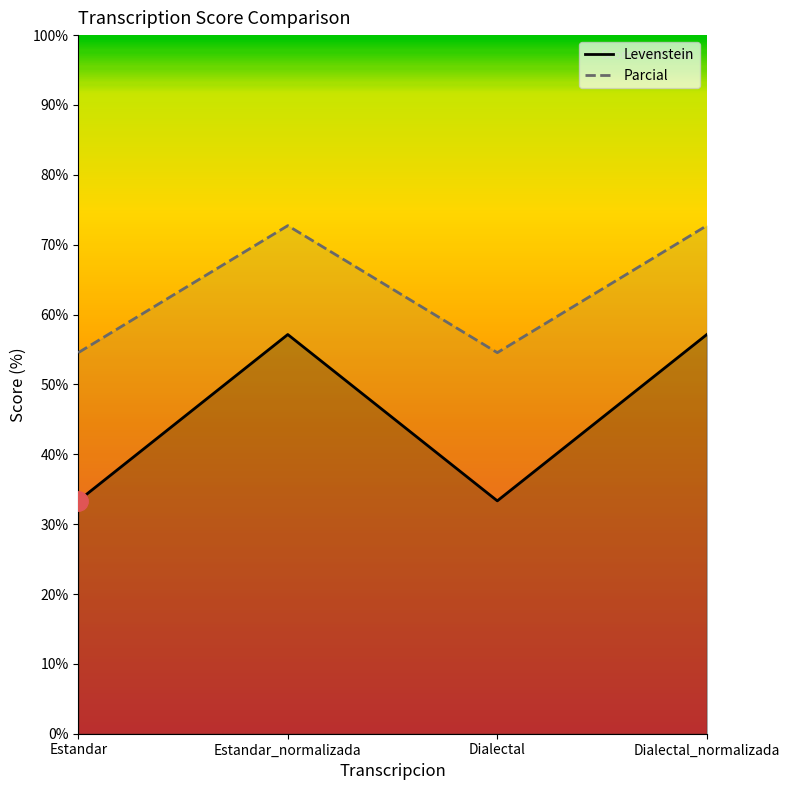

What is the spread (max minus min) of values at Dialectal_normalizada?

15.6